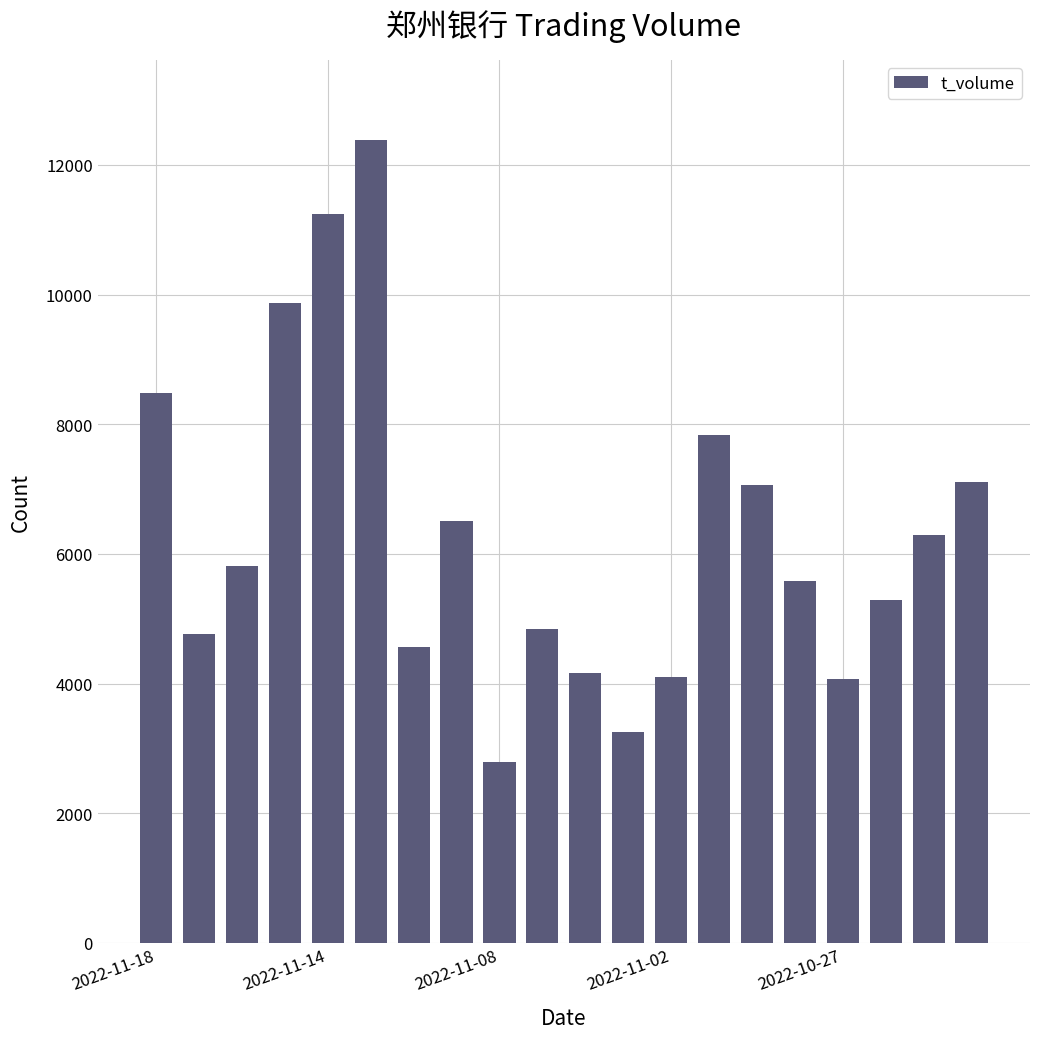

What is the minimum value shown in the chart?

2790